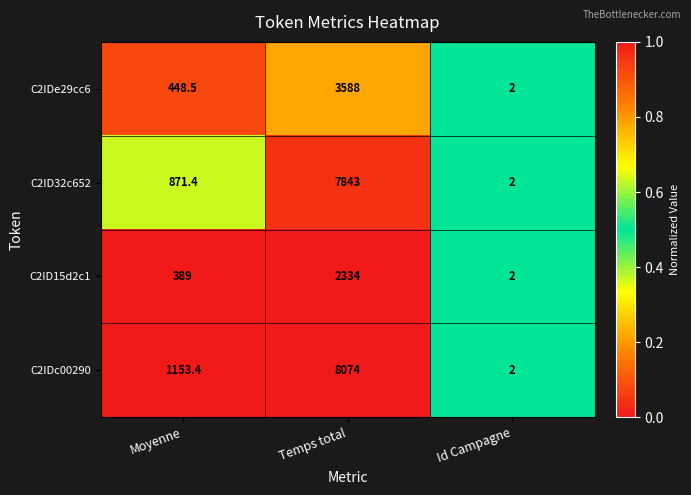

What is the sum of the C2ID15d2c1 values at Moyenne and Id Campagne?

391.0